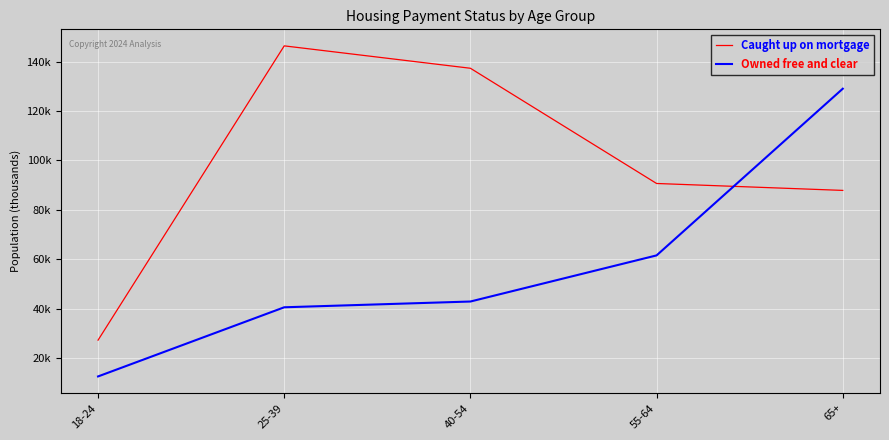

Is this an area chart (filled region under the line)?

No